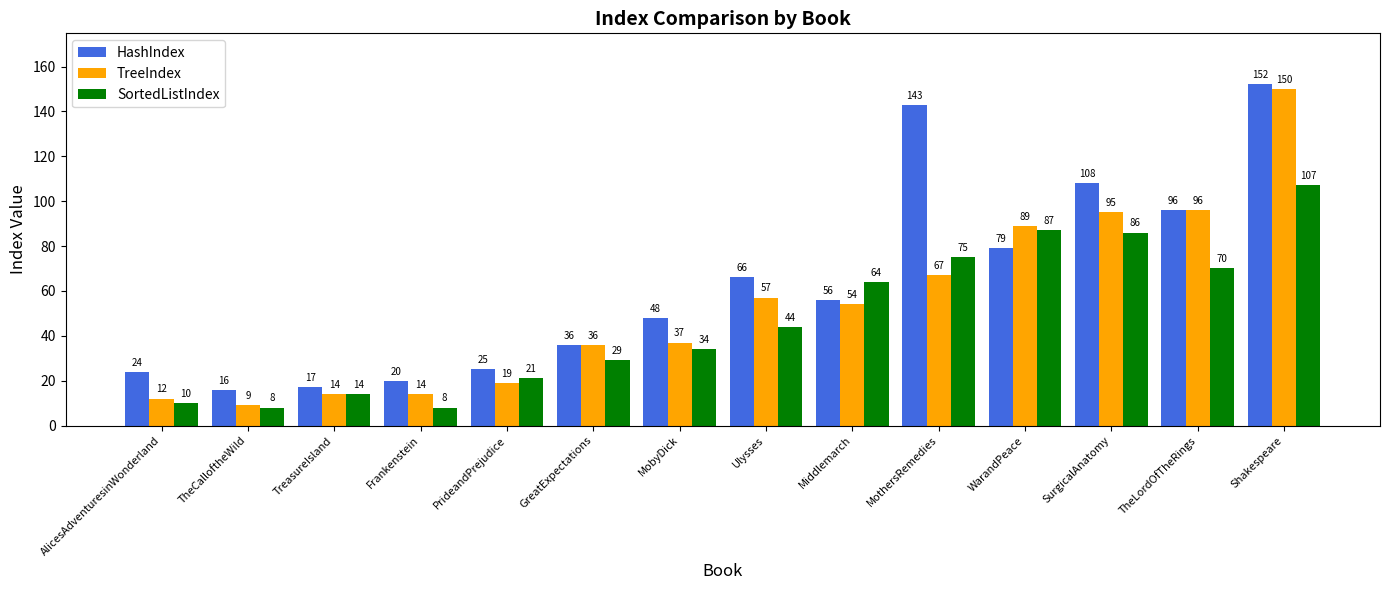

What are all the series names shown in the legend?

HashIndex, TreeIndex, SortedListIndex